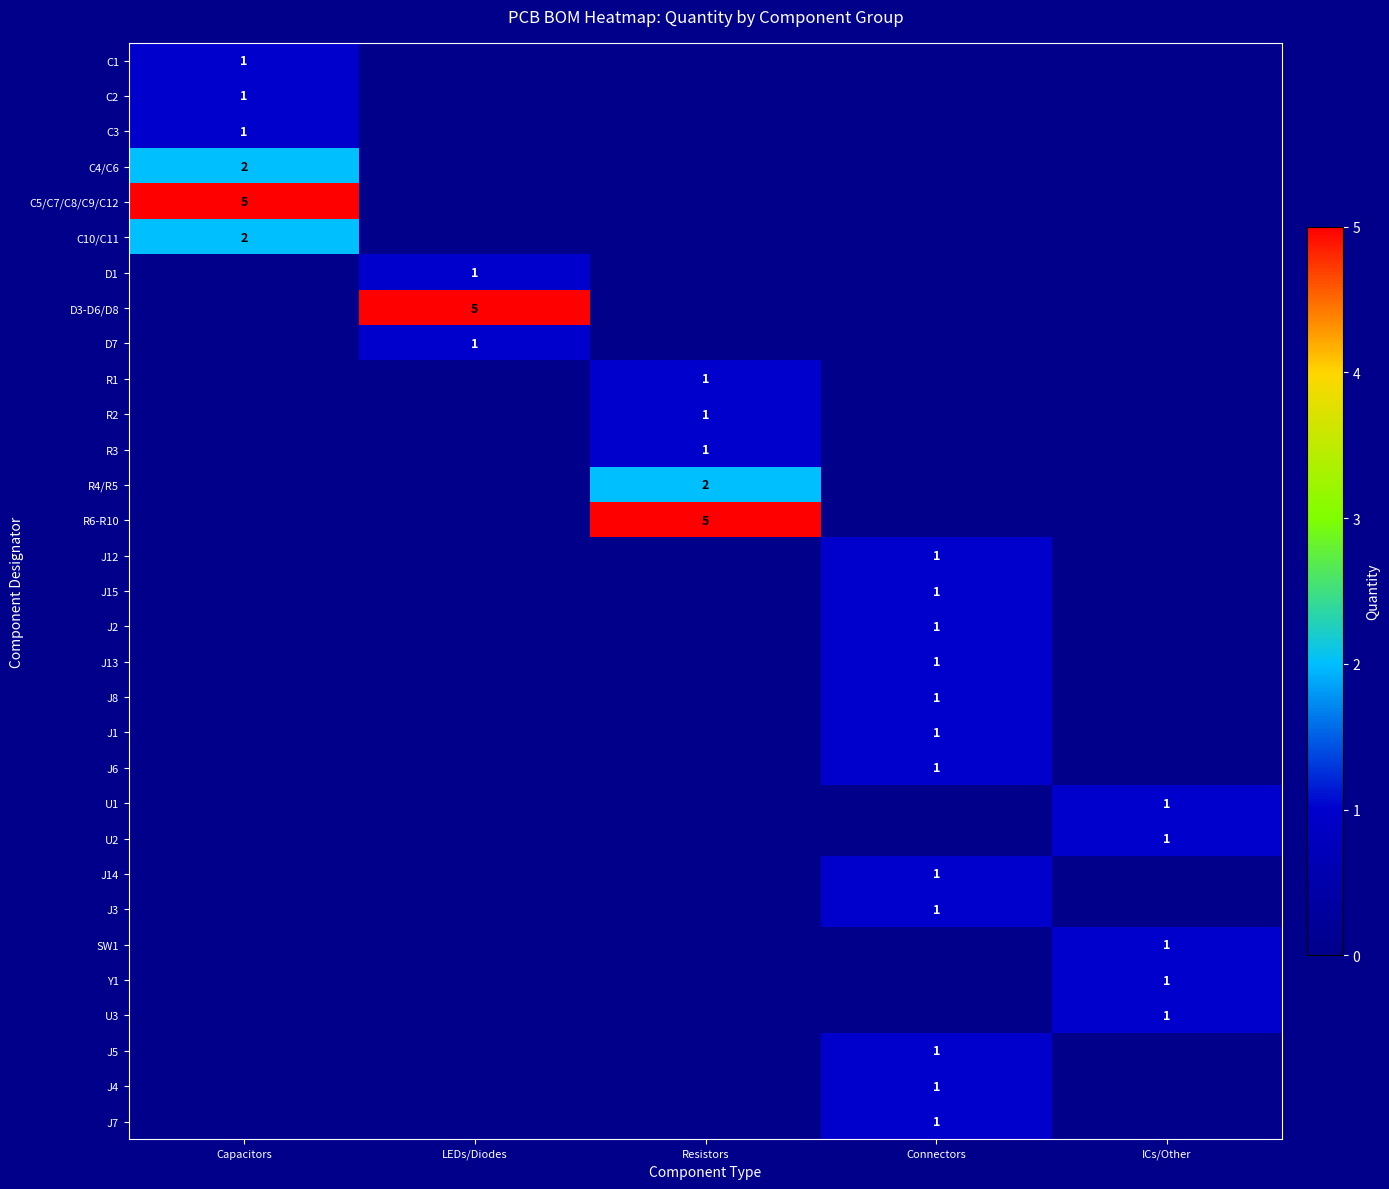

The R3 series shows 0 at Resistors. True or false?

False